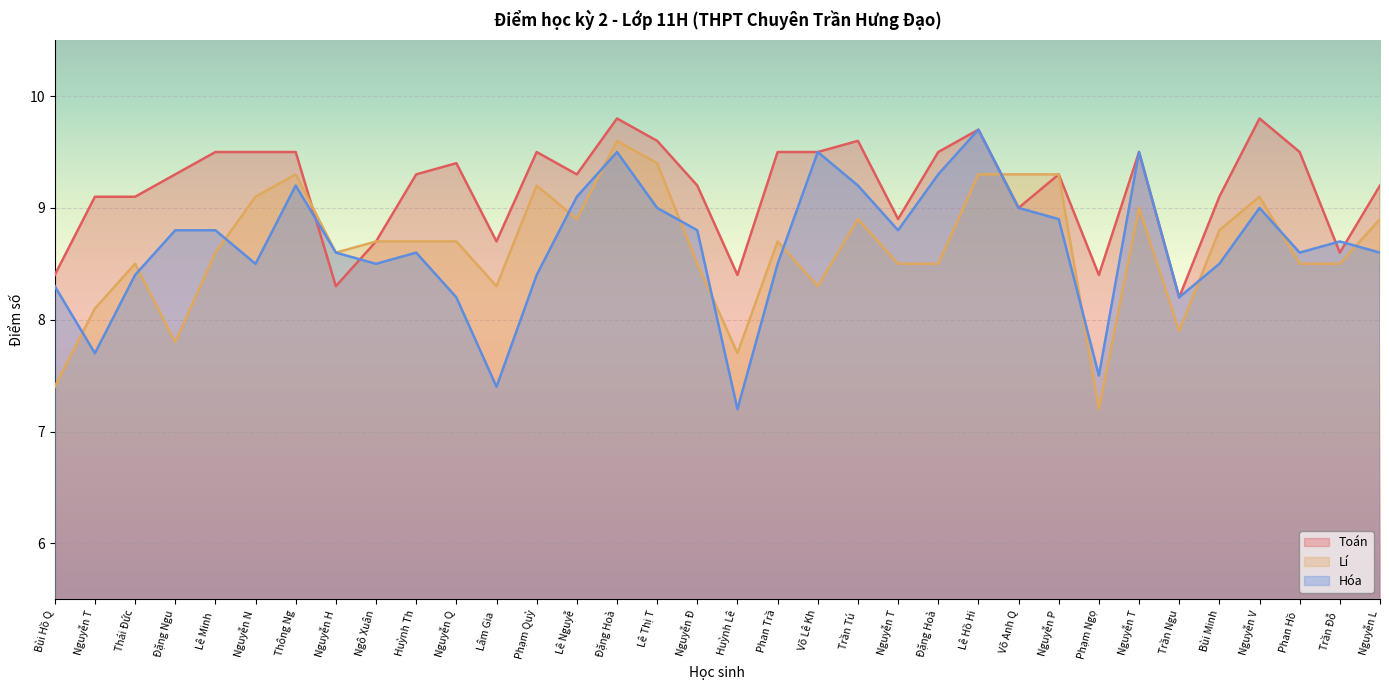

What are all the series names shown in the legend?

Toán, Lí, Hóa